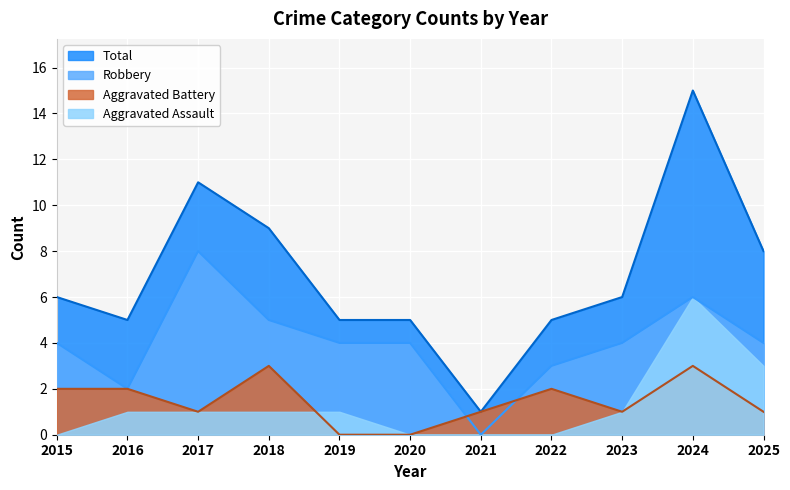

At which category does the chart reach its peak across all series?

2024